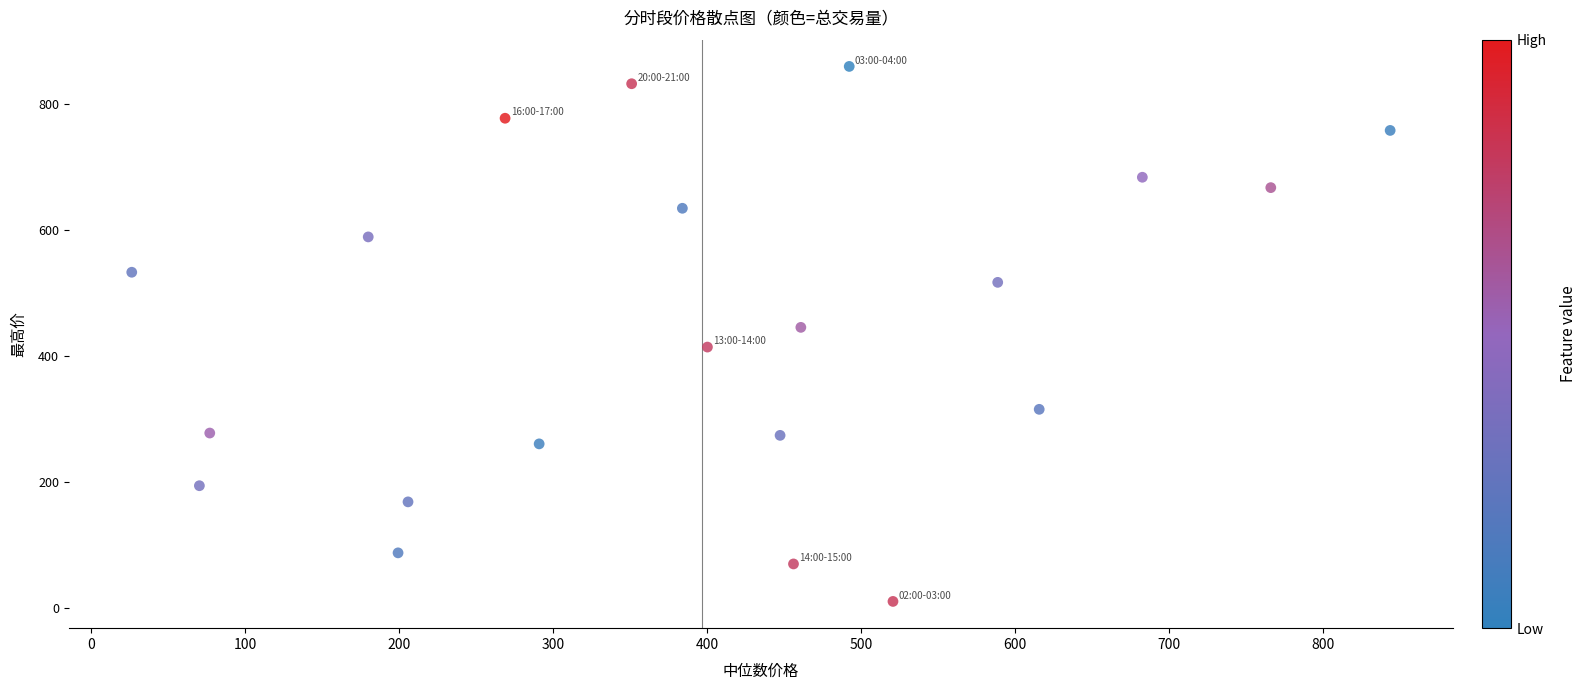

What is the range of Y values (max minus min)?

849.6